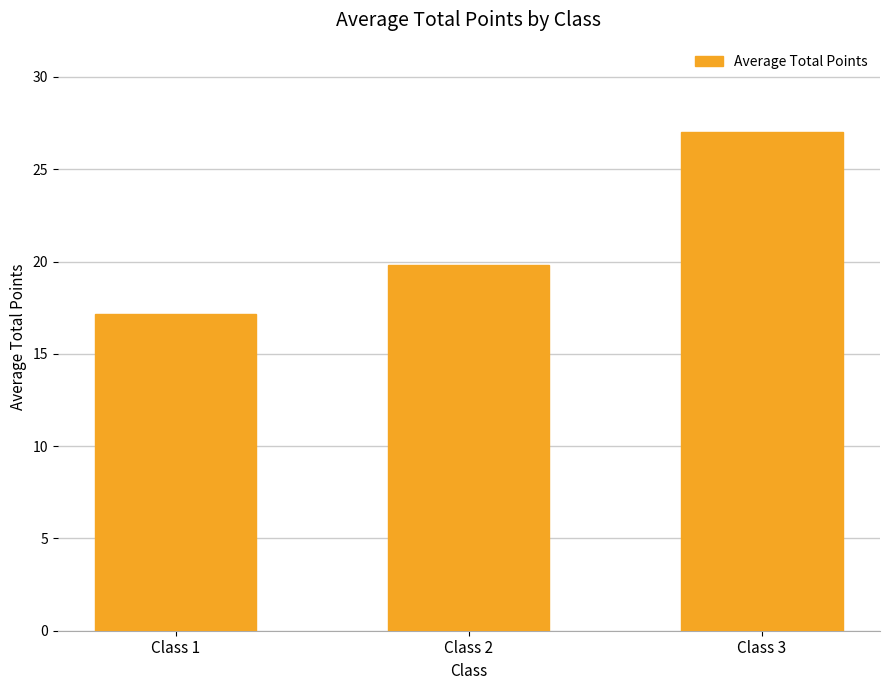

At which label is the value closest to 22?

Class 2